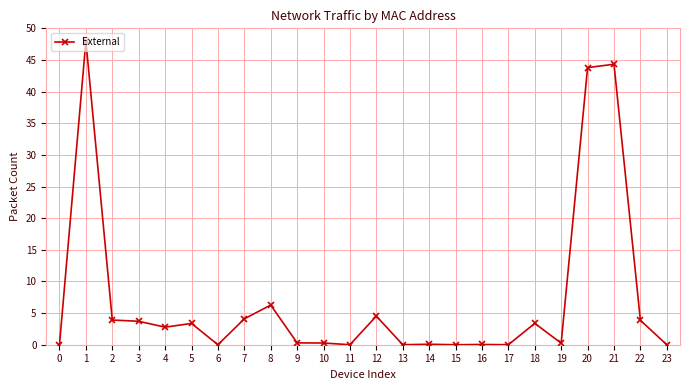

What is the average value?

7.2